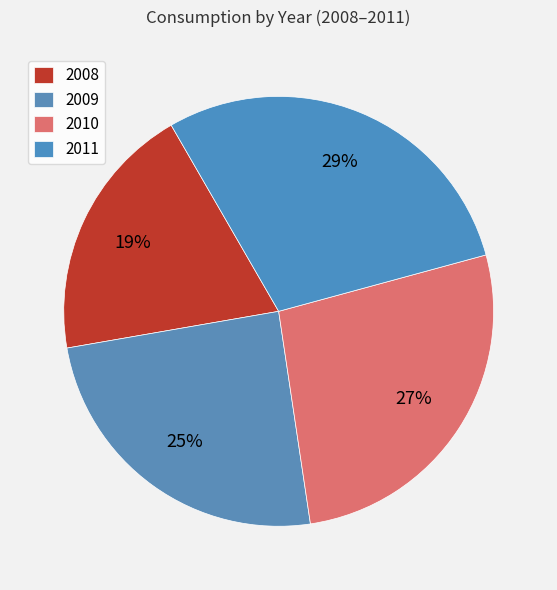

Which slice is the largest?

2011